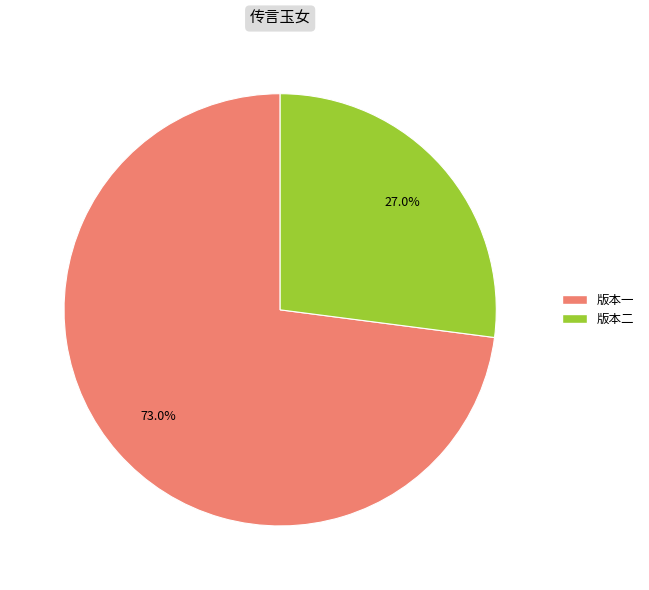

What is the total percentage of 版本二 and 版本一?

100.0%